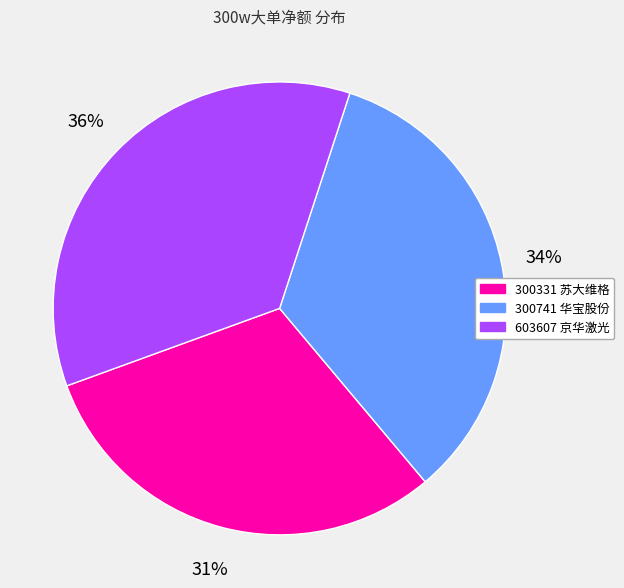

Rank the categories by value from highest to lowest.

603607 京华激光, 300741 华宝股份, 300331 苏大维格